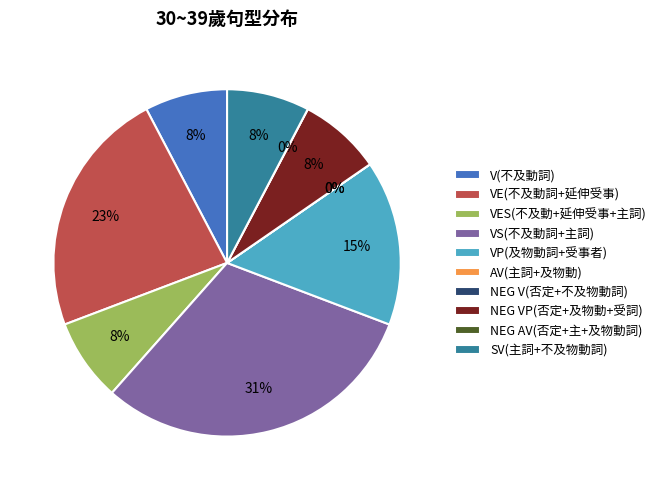

How many slices are in this pie chart?

10